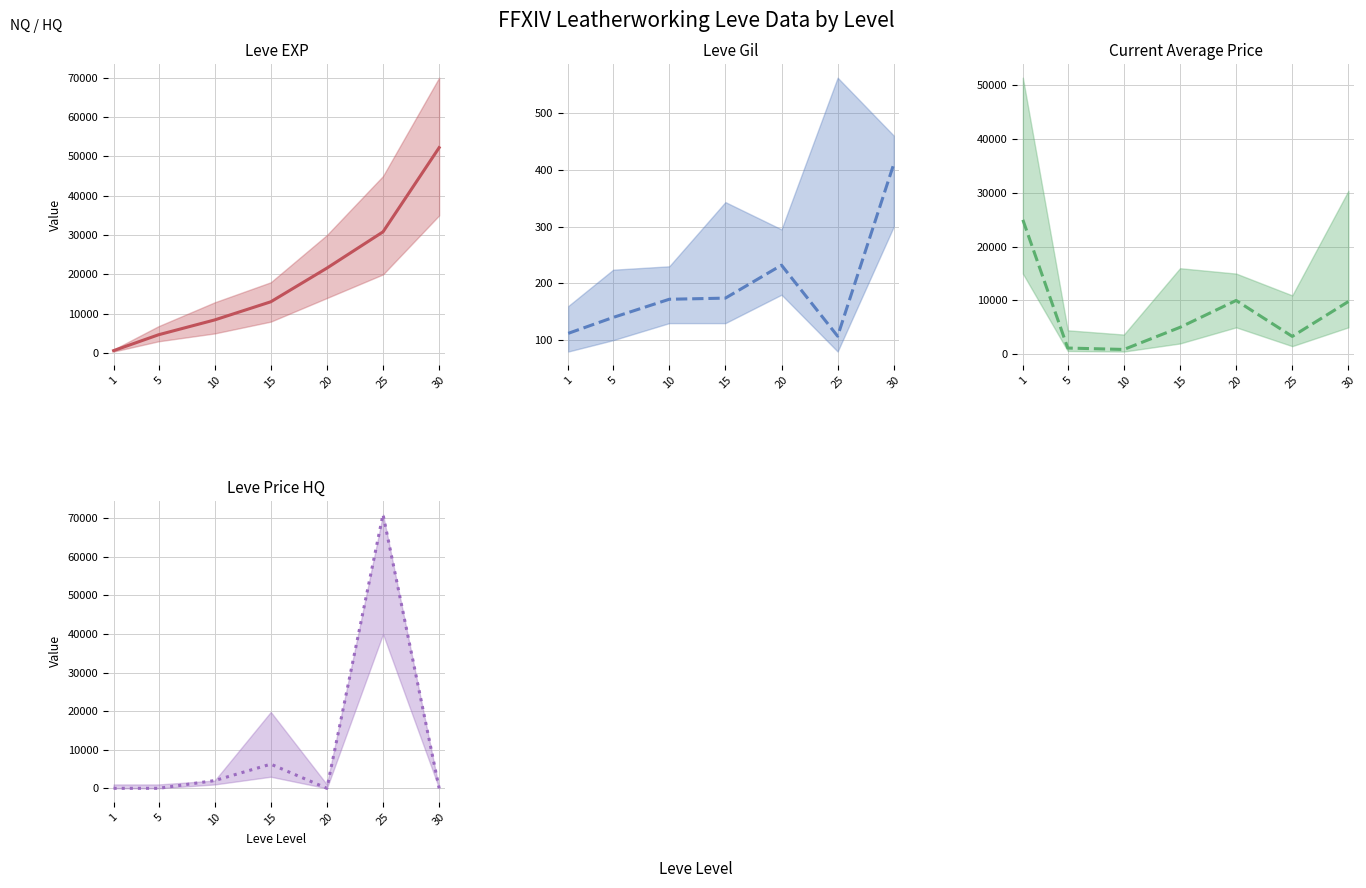

How many lines are shown in the chart?

4